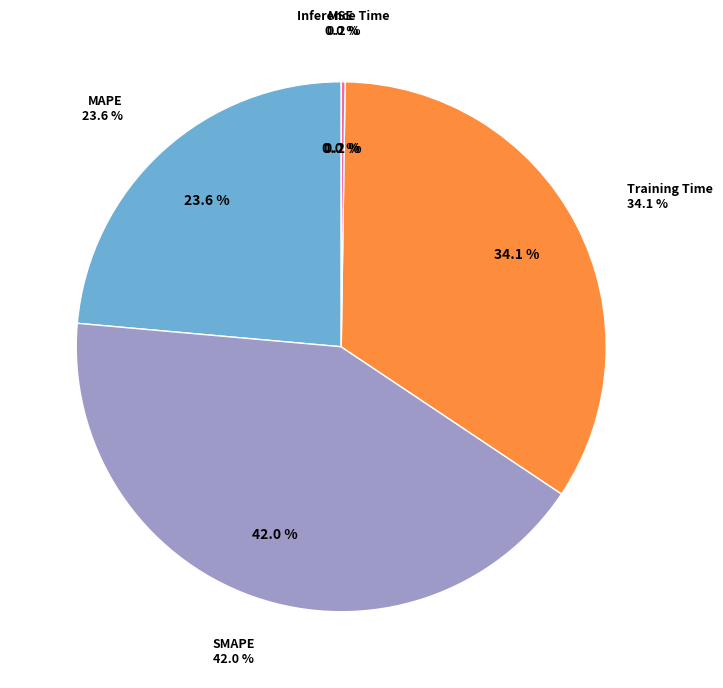

Is there any slice that represents more than half of the pie?

No